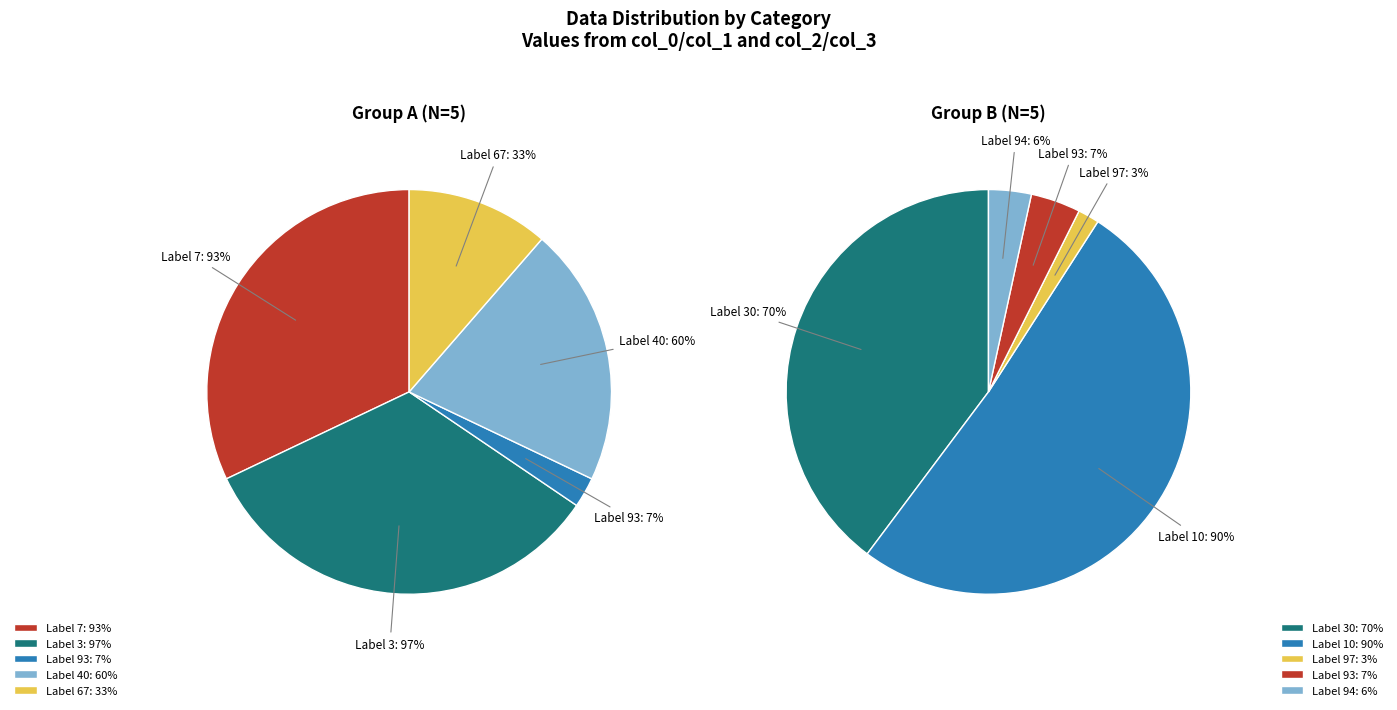

Does 13 represent more than half of the total?

No